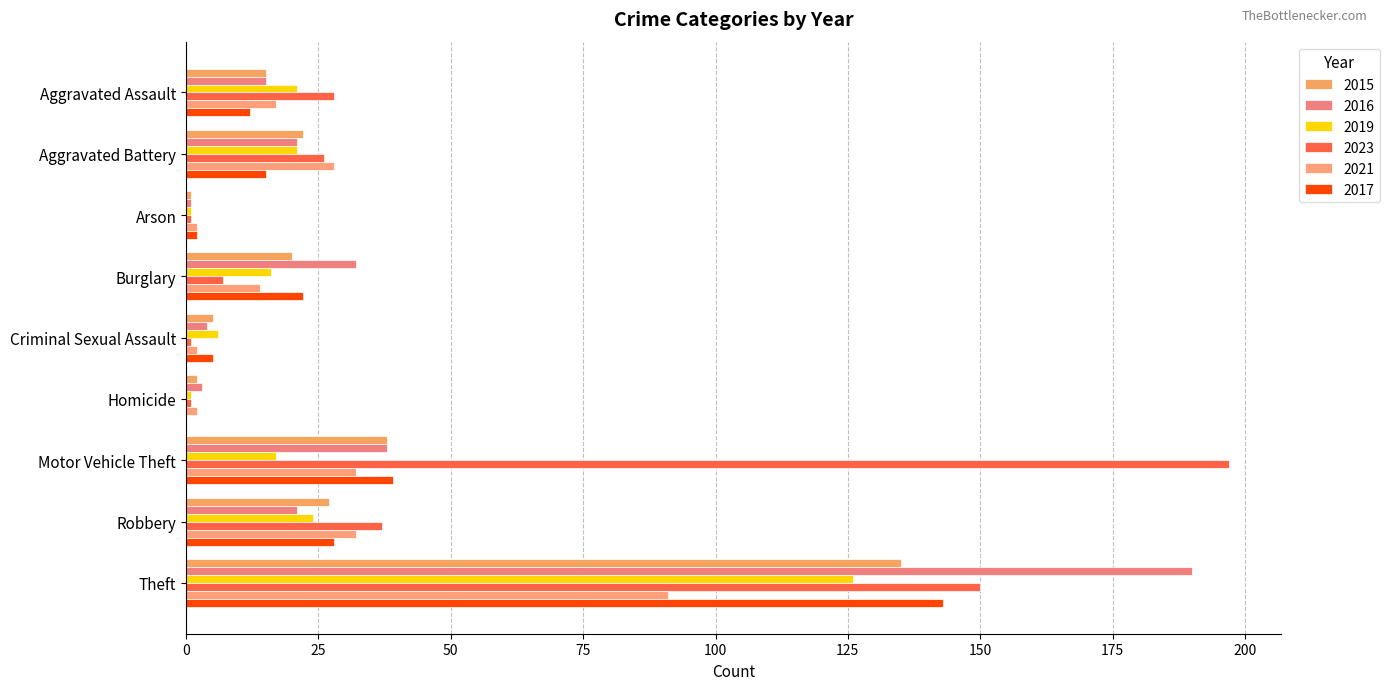

Reading left to right, transcribe all the data shown in this chart.

2015: 15	22	1	20	5	2	38	27	135
2016: 15	21	1	32	4	3	38	21	190
2019: 21	21	1	16	6	1	17	24	126
2023: 28	26	1	7	1	1	197	37	150
2021: 17	28	2	14	2	2	32	32	91
2017: 12	15	2	22	5	0	39	28	143